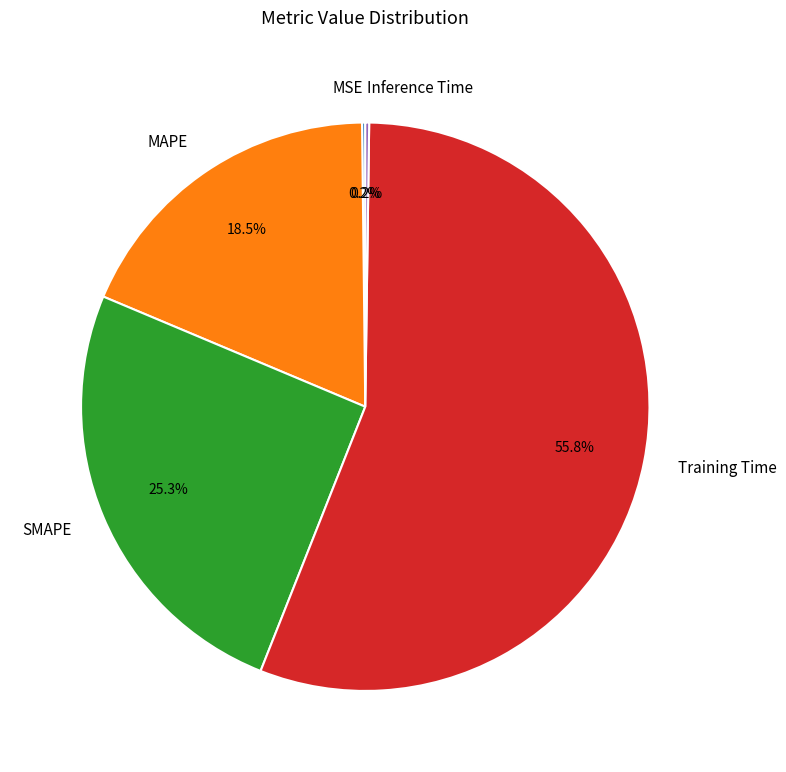

Combined, what portion of the pie is MAPE and Training Time?

74.3%